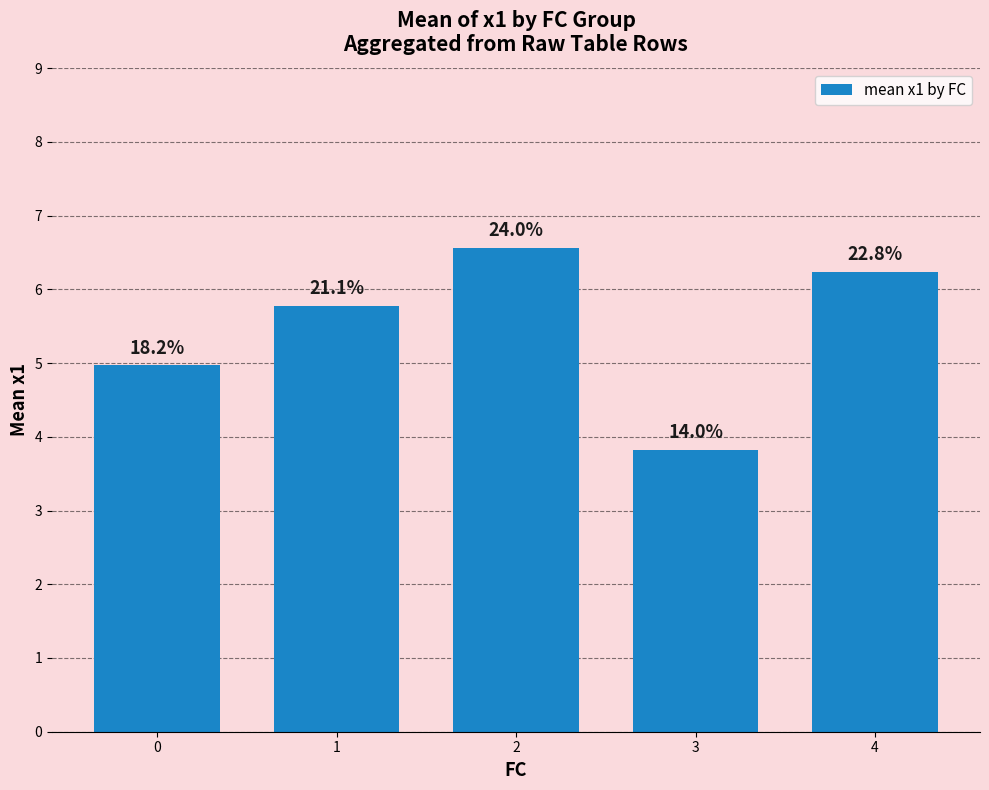

What is the value of the 4th bar from the left?

3.8